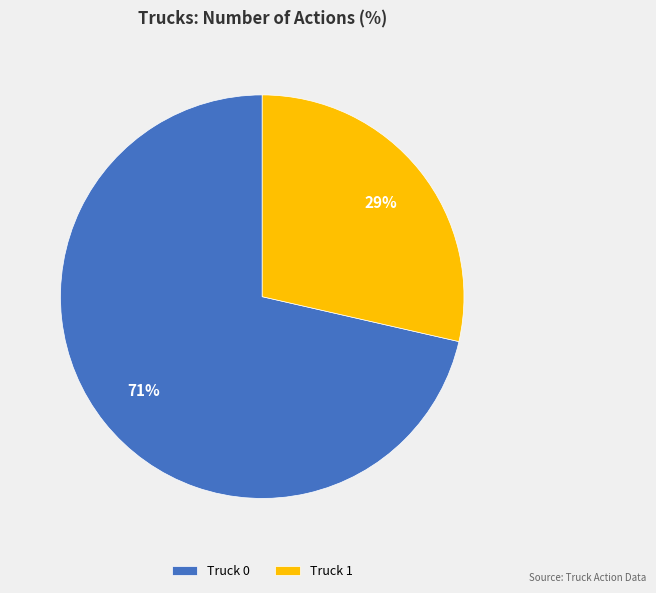

What is the smallest slice in the pie chart?

Truck 1